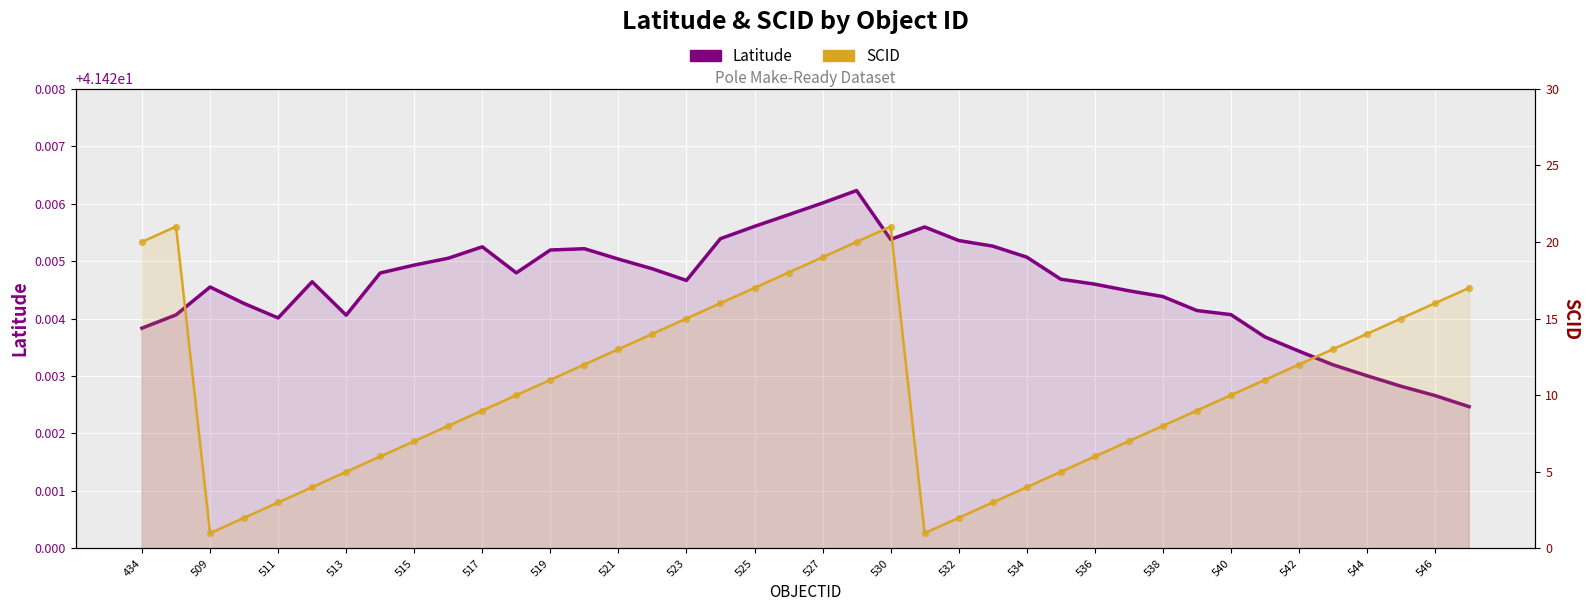

At how many categories does at least one series exceed 3?

40